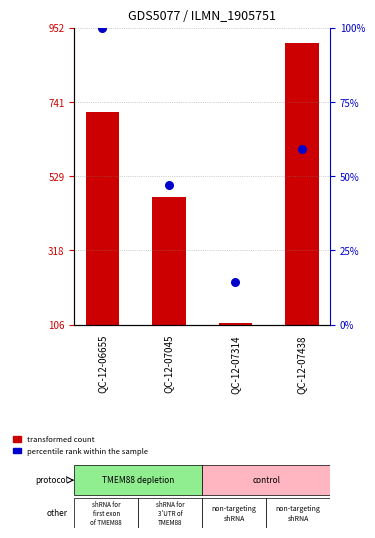

Which series has the widest spread of Y values?

transformed count